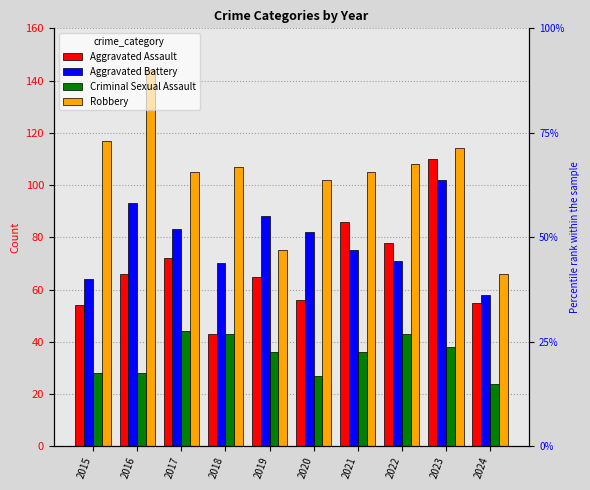

At which label is Aggravated Battery closest to 80?

2020